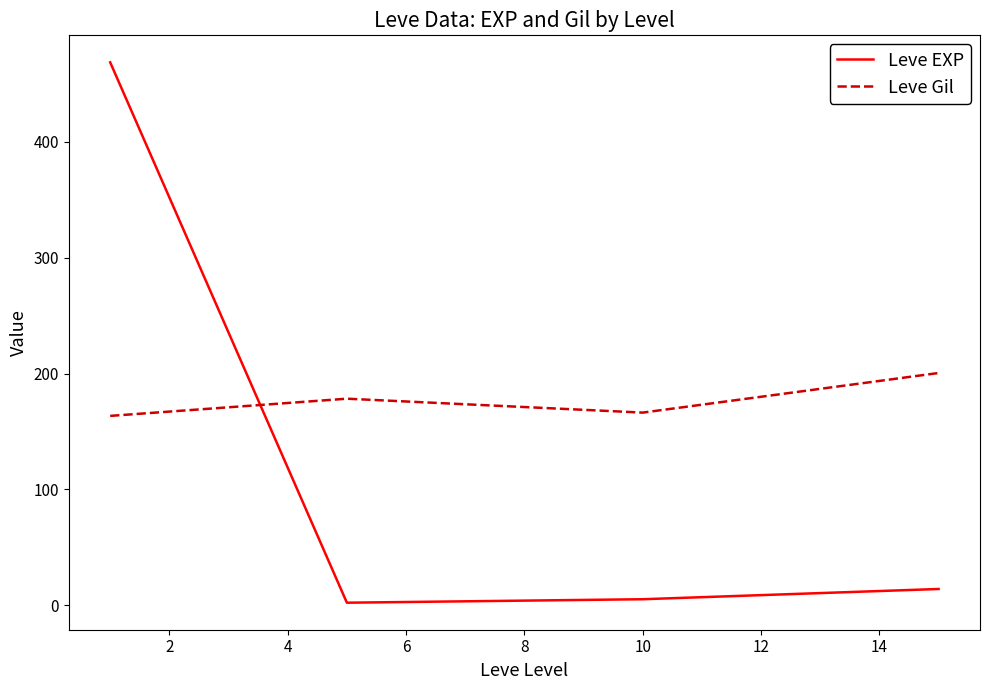

True or false: Leve EXP has more than 2 points higher than both neighbors.

False